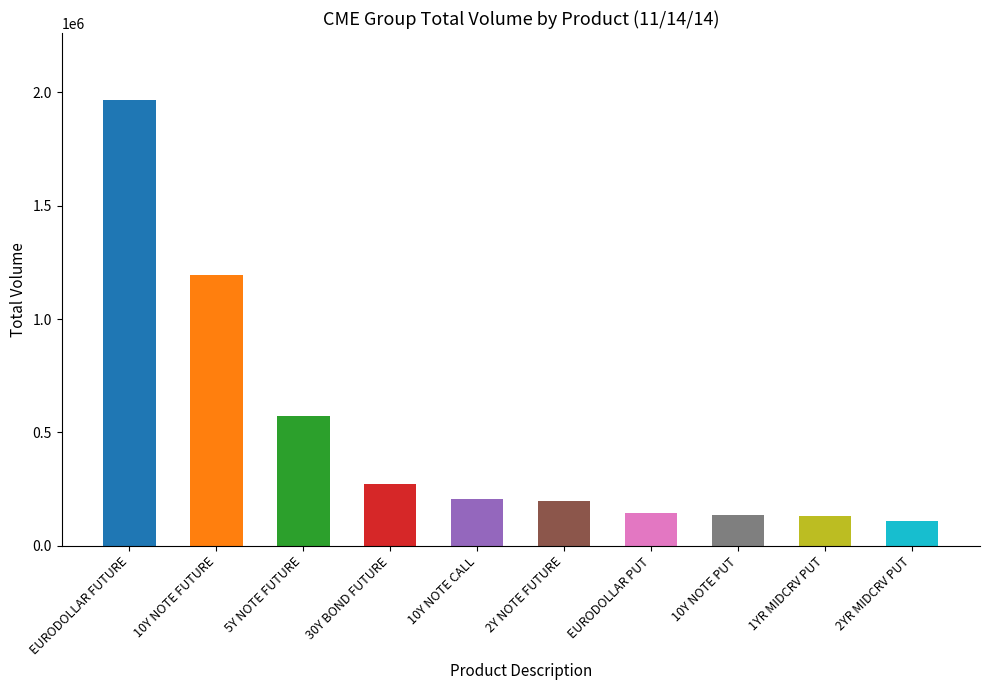

Which category has the lowest value across all series?

2YR MIDCRV PUT